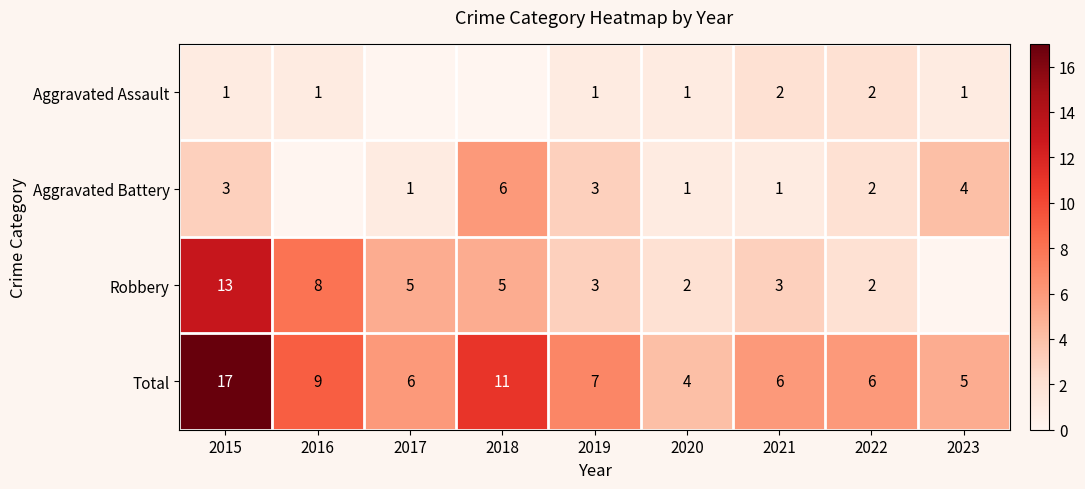

Where does the Total series first go above 6?

2015